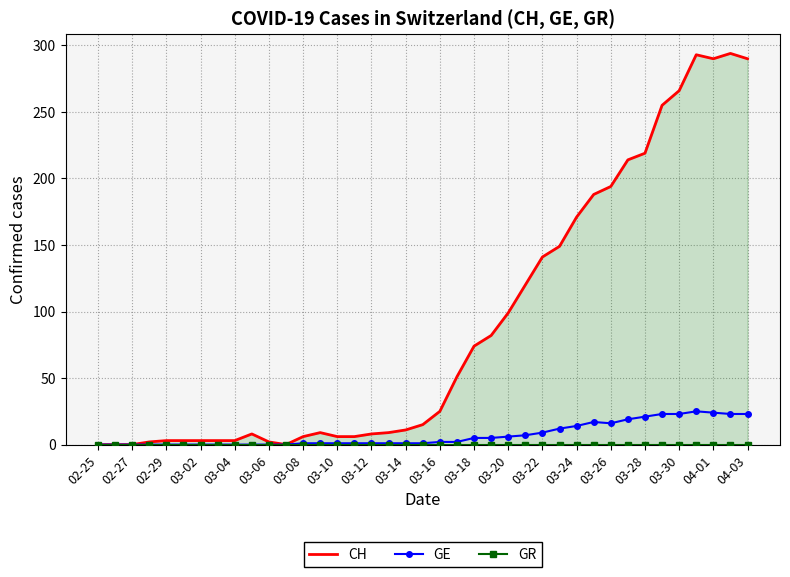

In CH, how many points are lower than both neighbors (excluding endpoints)?

2